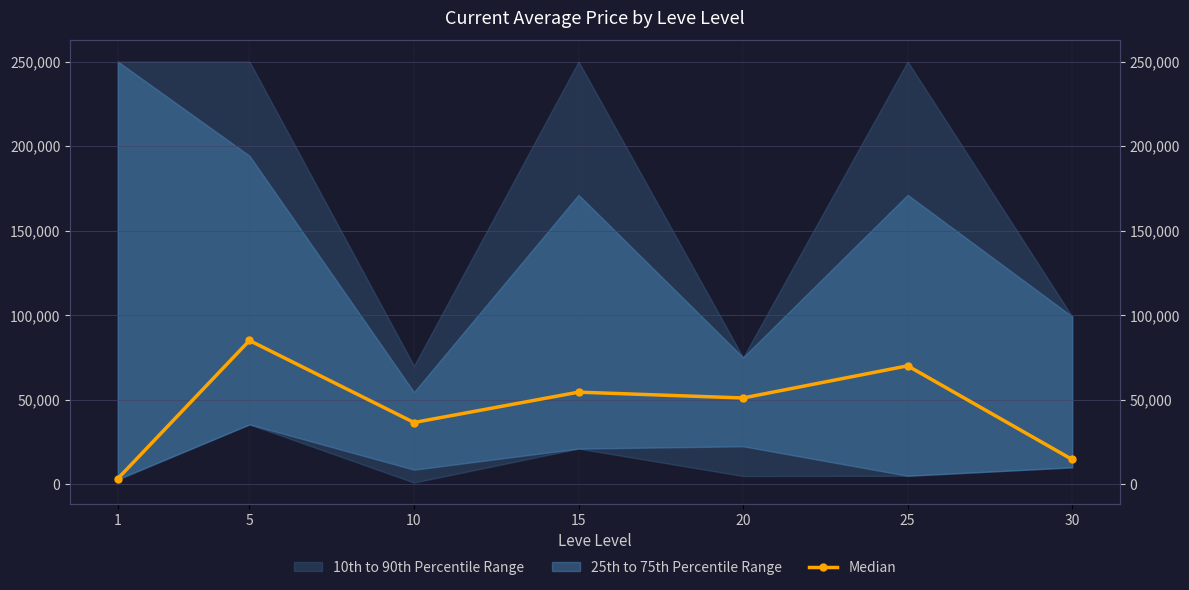

List the labels in order of value, smallest first.

1, 30, 10, 20, 15, 25, 5